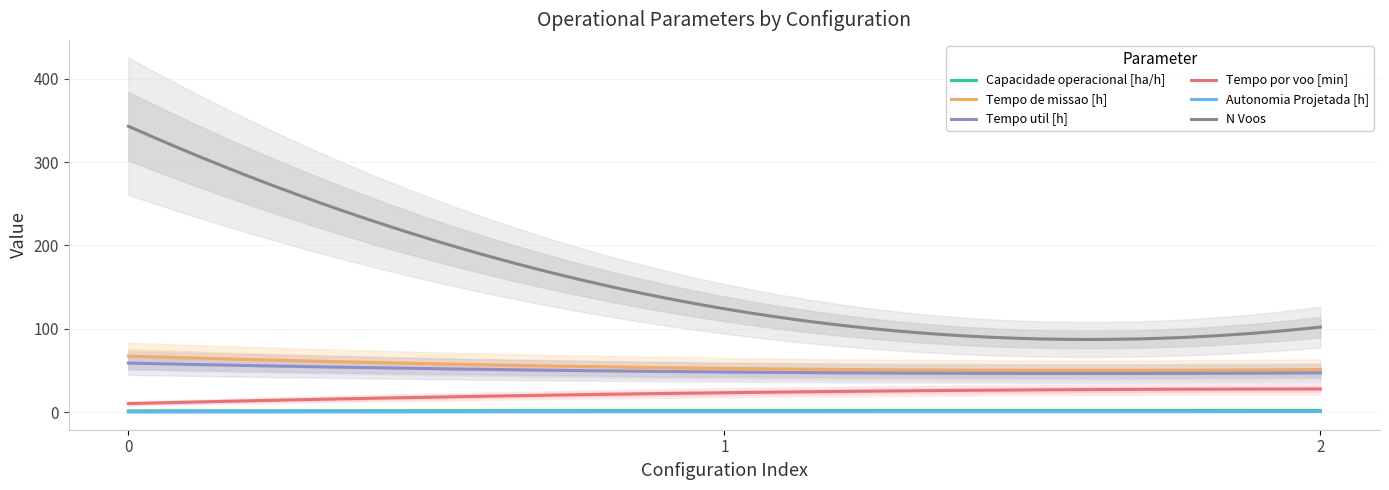

What is the value of the Tempo util [h] point at the 3rd from the left?

47.1